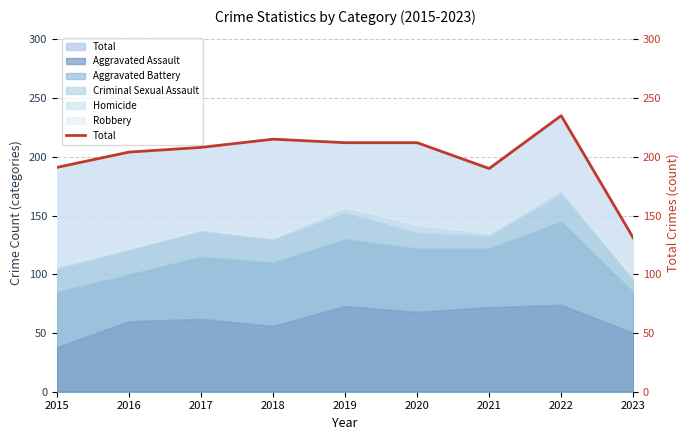

The chart shows a value of 348 at 2020. True or false?

False